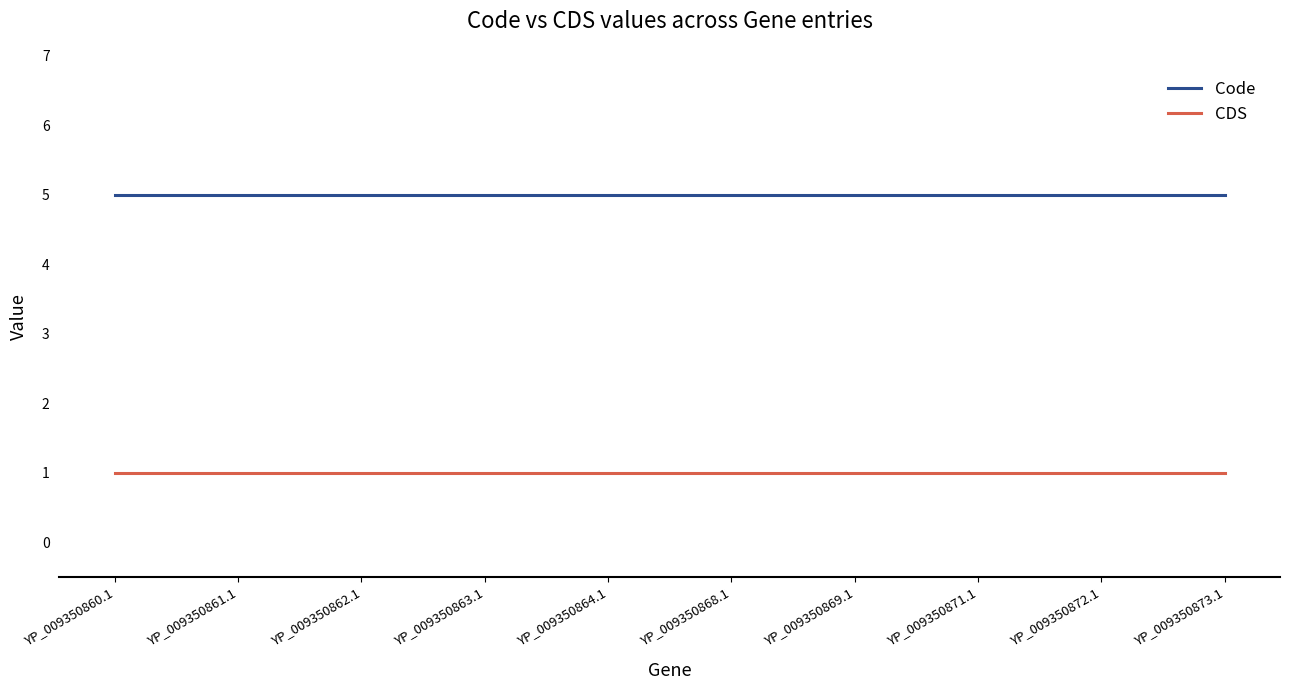

The CDS series shows 1 at YP_009350873.1. True or false?

True